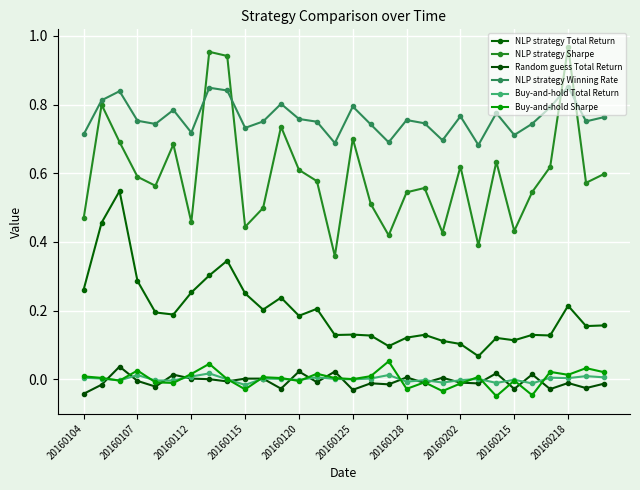

True or false: NLP strategy Winning Rate and Buy-and-hold Sharpe cross at least once.

False